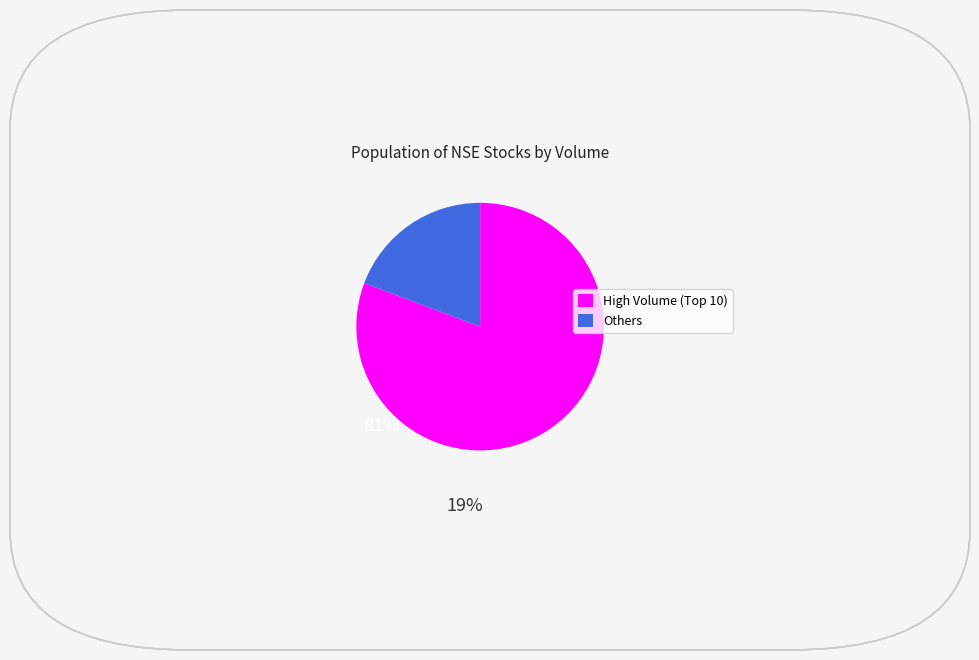

Is there a majority slice in this chart?

Yes